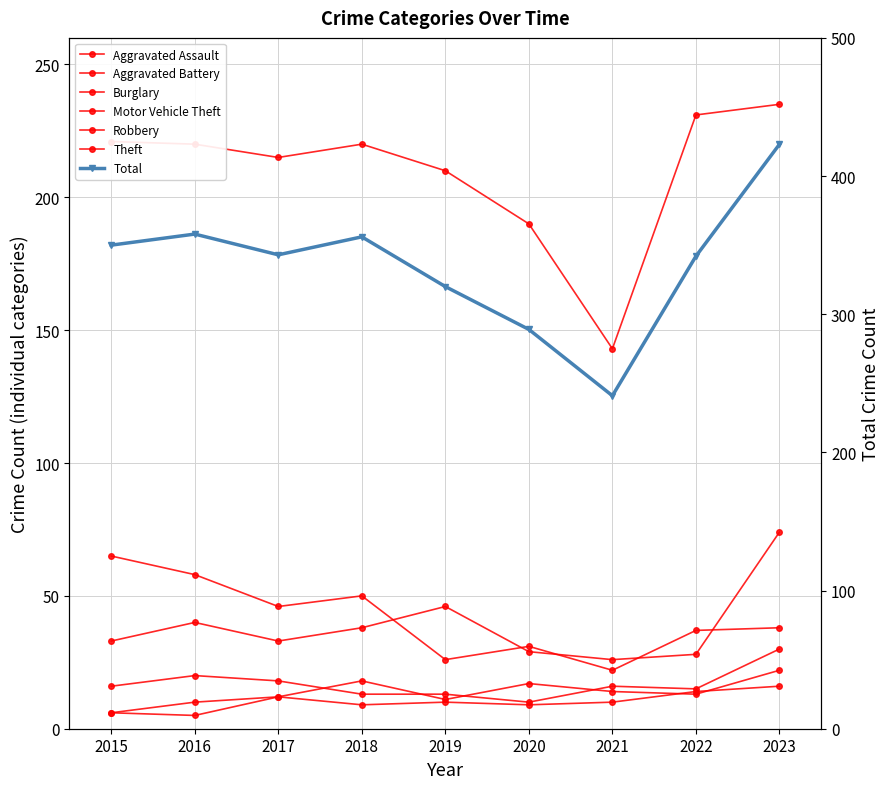

What is the value of the Theft point at the 5th from the left?

210